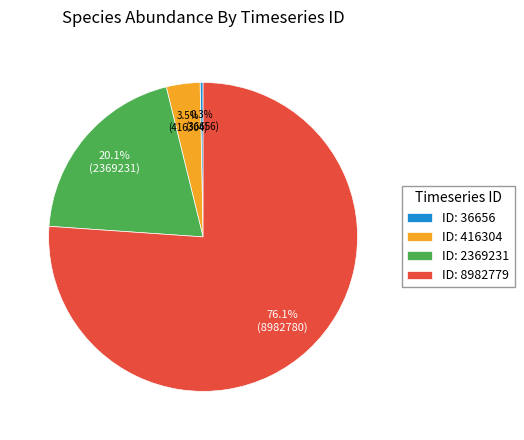

Rank the categories by value from highest to lowest.

ID: 8982779, ID: 2369231, ID: 416304, ID: 36656